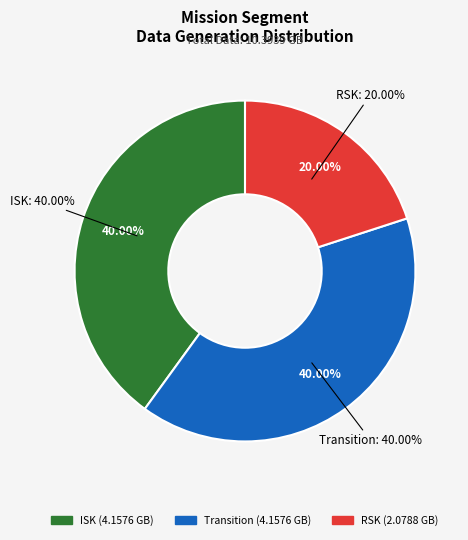

What is the change in value from ISK to RSK?

-2.1